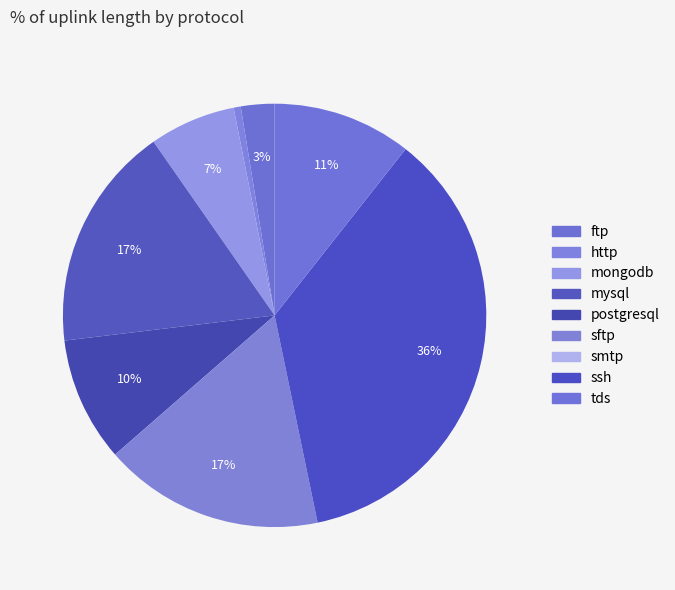

Which category has the biggest portion of the pie?

ssh